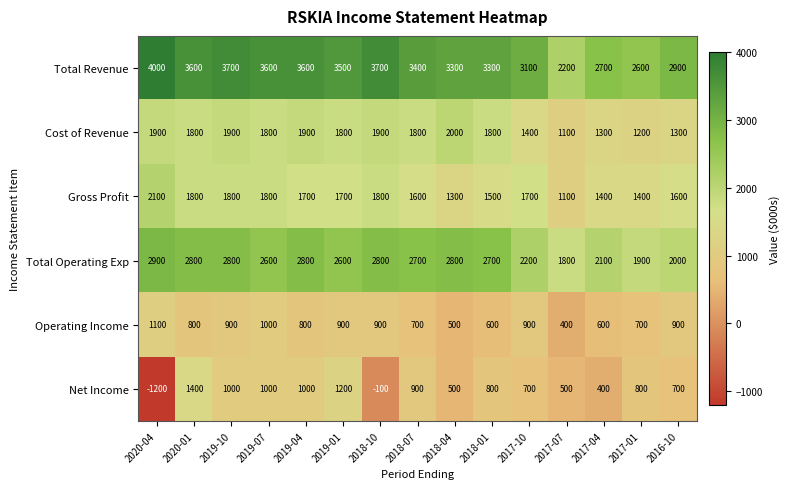

At which label does Total Revenue first exceed 3400?

2020-04